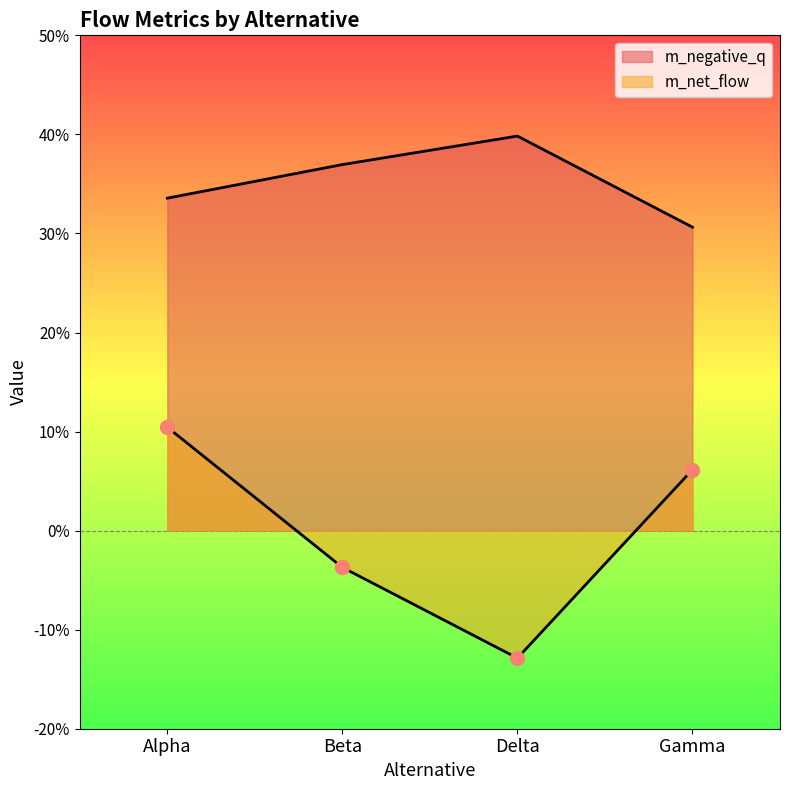

Rank the series by their maximum value, from lowest to highest.

m_net_flow, m_negative_q